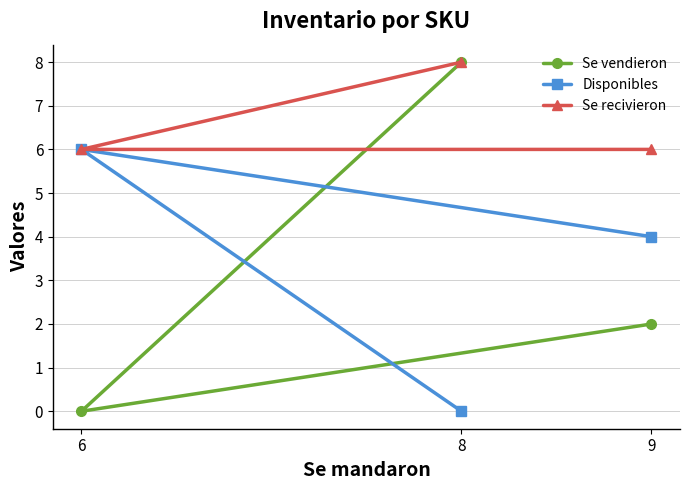

How many lines are shown in the chart?

3